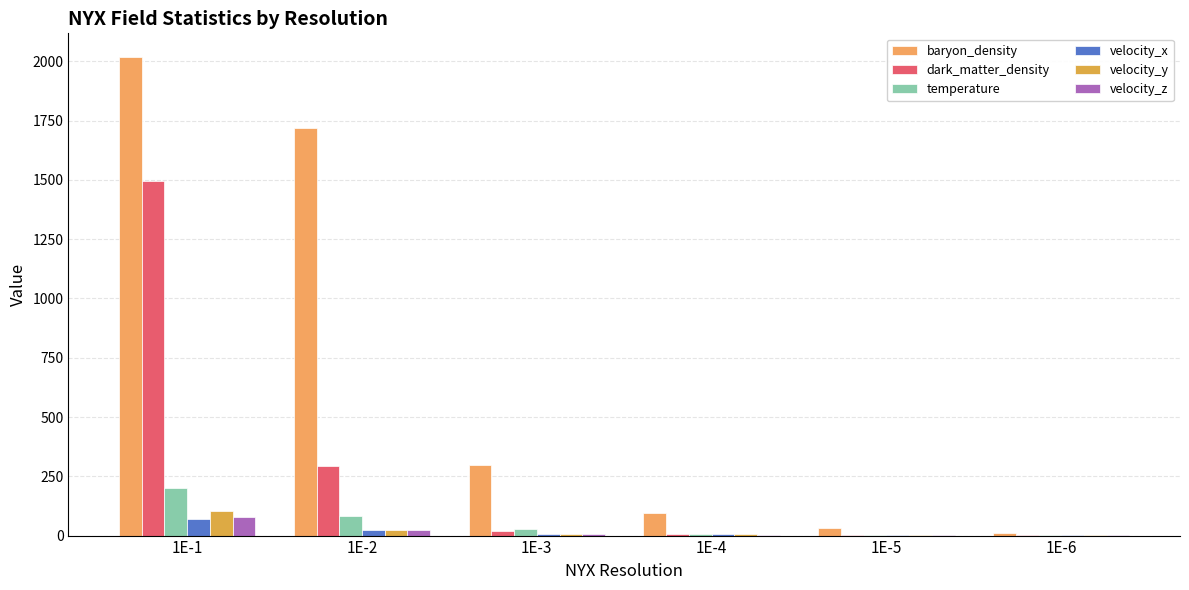

Where is temperature nearest to the value 101?

1E-2